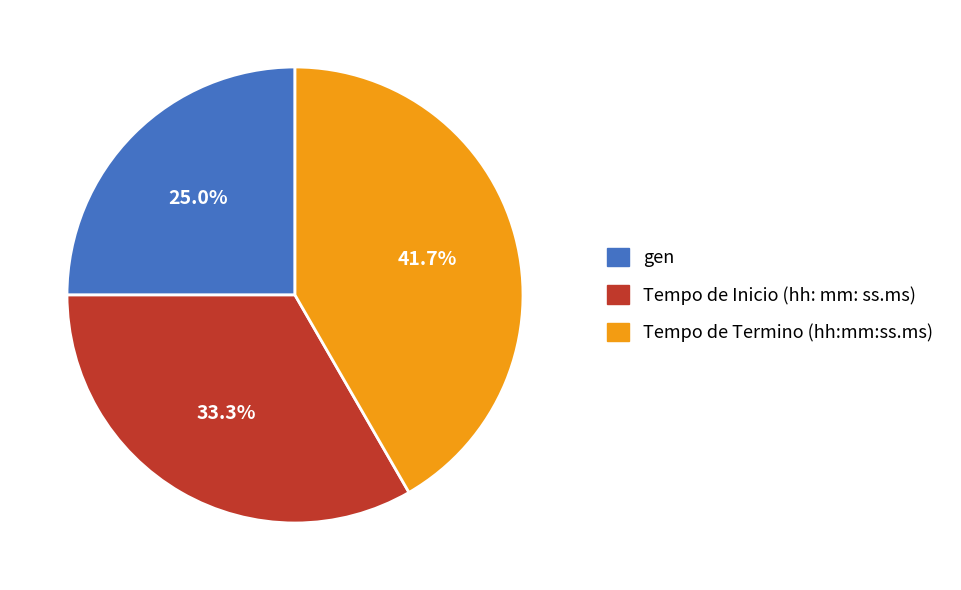

Which category has the biggest portion of the pie?

Tempo de Termino (hh:mm:ss.ms)